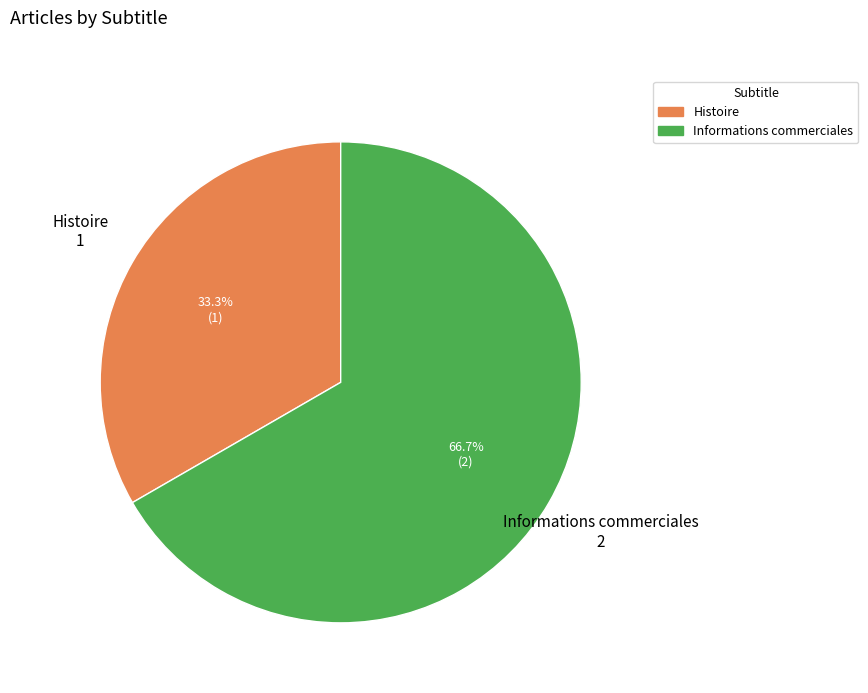

Does Histoire account for over 50% of the chart?

No